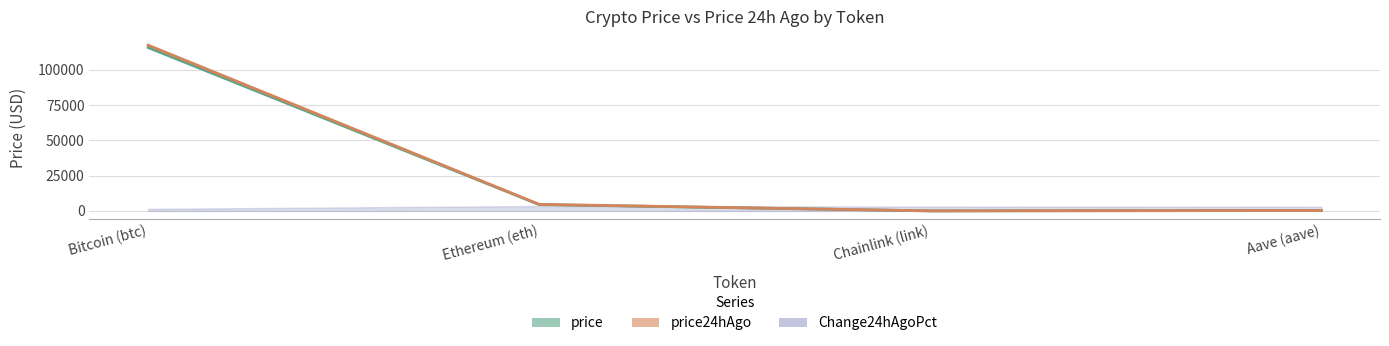

True or false: price (line) has a value of 302.3 at Aave (aave).

True